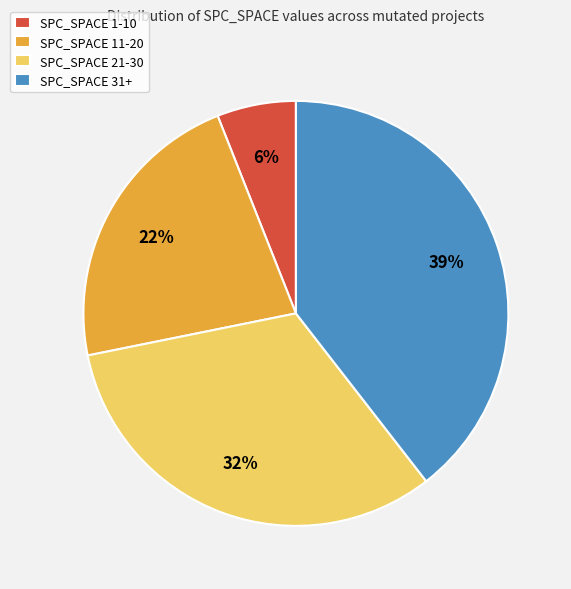

Approximately how many times larger is the value at SPC_SPACE 11-20 compared to SPC_SPACE 31+?

0.6